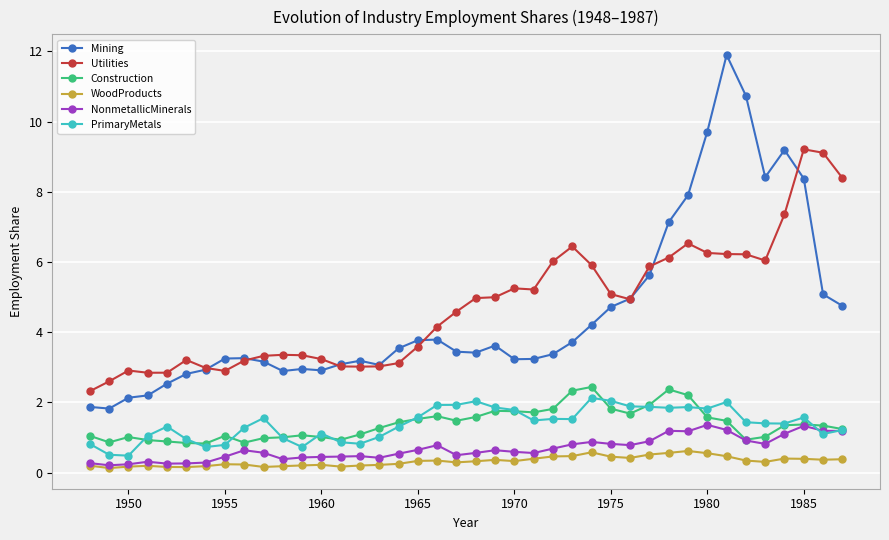

True or false: NonmetallicMinerals has more than 0 points higher than both neighbors.

True